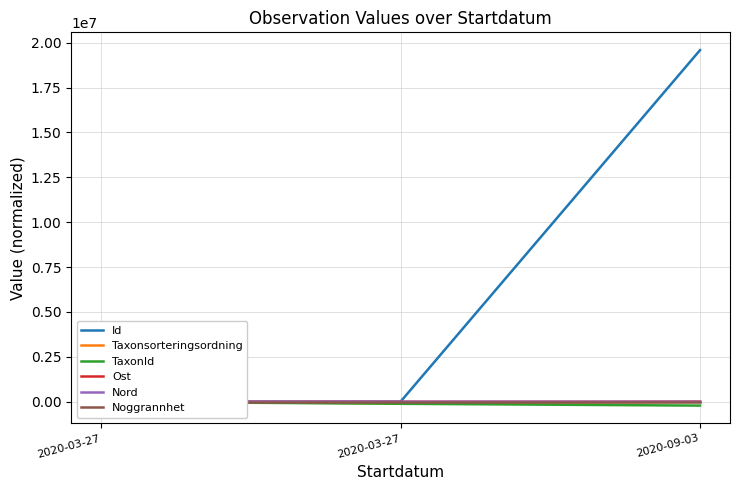

What are all the series names shown in the legend?

Id, Taxonsorteringsordning, TaxonId, Ost, Nord, Noggrannhet